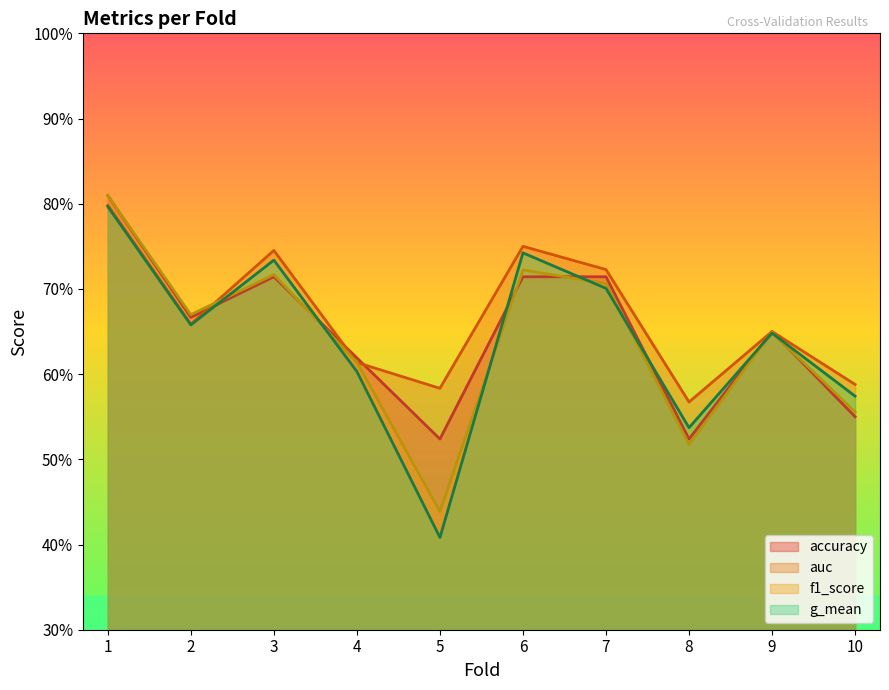

At how many categories does at least one series exceed 0?

10